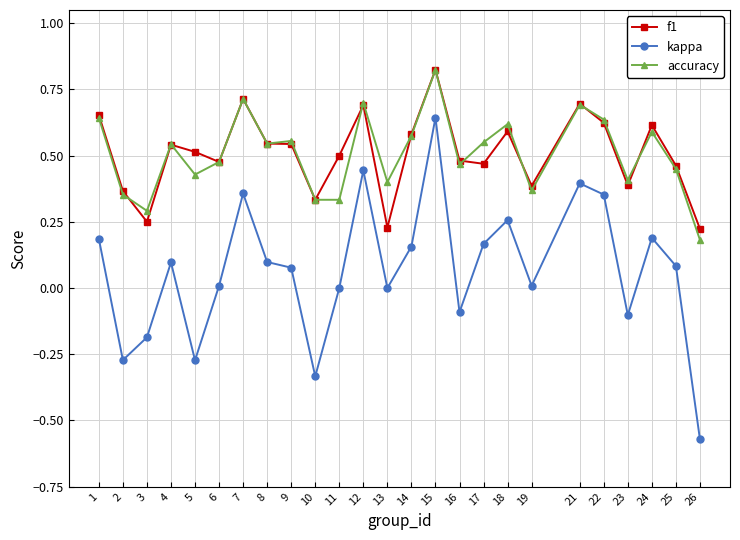

Is it true that kappa equals 0.1 at 24?

False